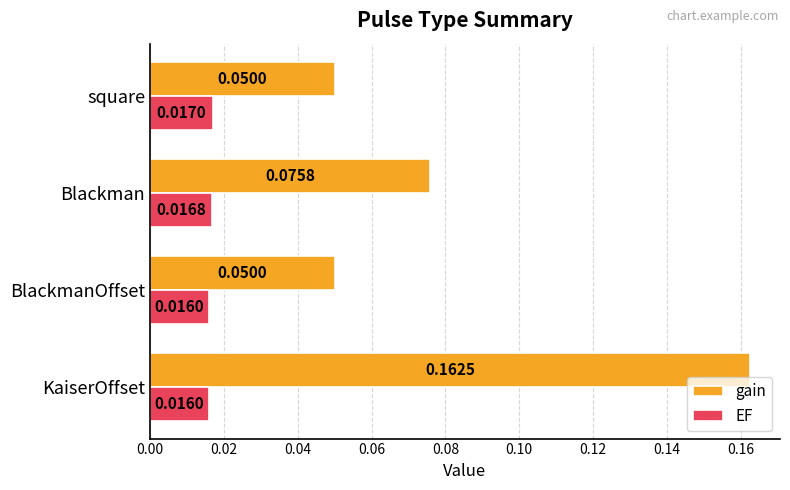

Rank the series by their average value, from highest to lowest.

gain, EF